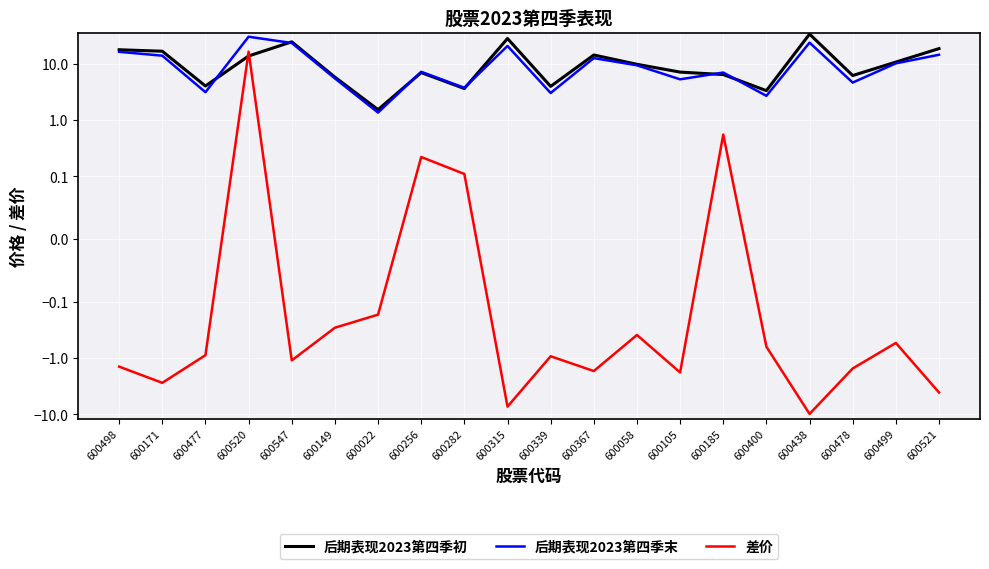

True or false: 差价 and 后期表现2023第四季末 intersect in this chart.

False